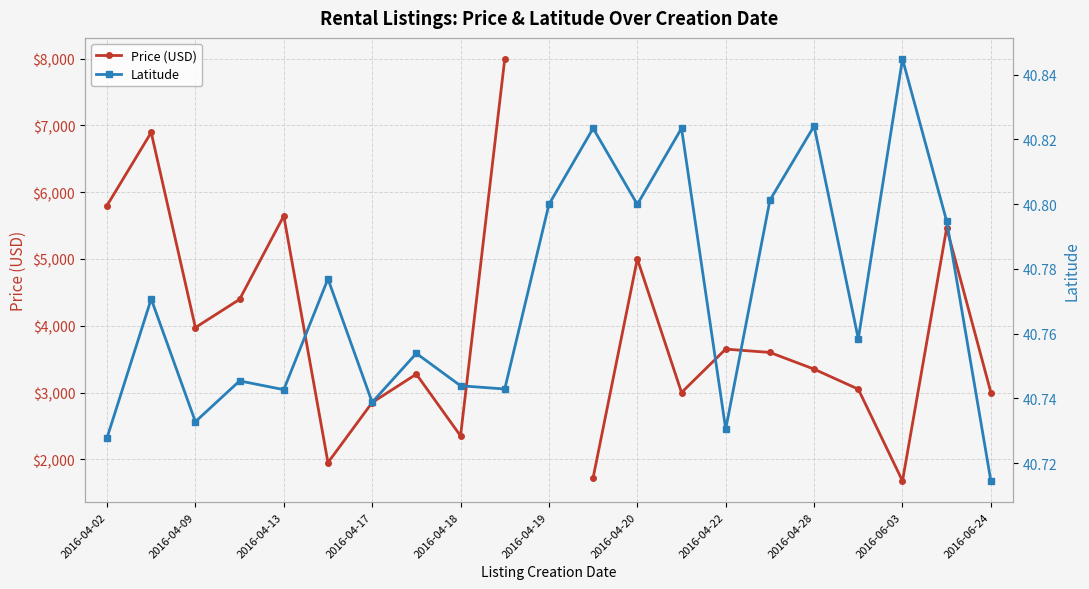

Which category has the highest value across all series?

2016-06-03